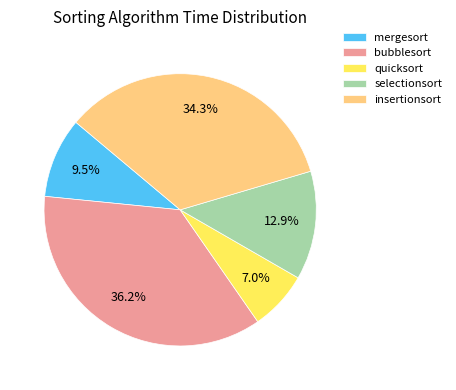

Is there any slice that represents more than half of the pie?

No